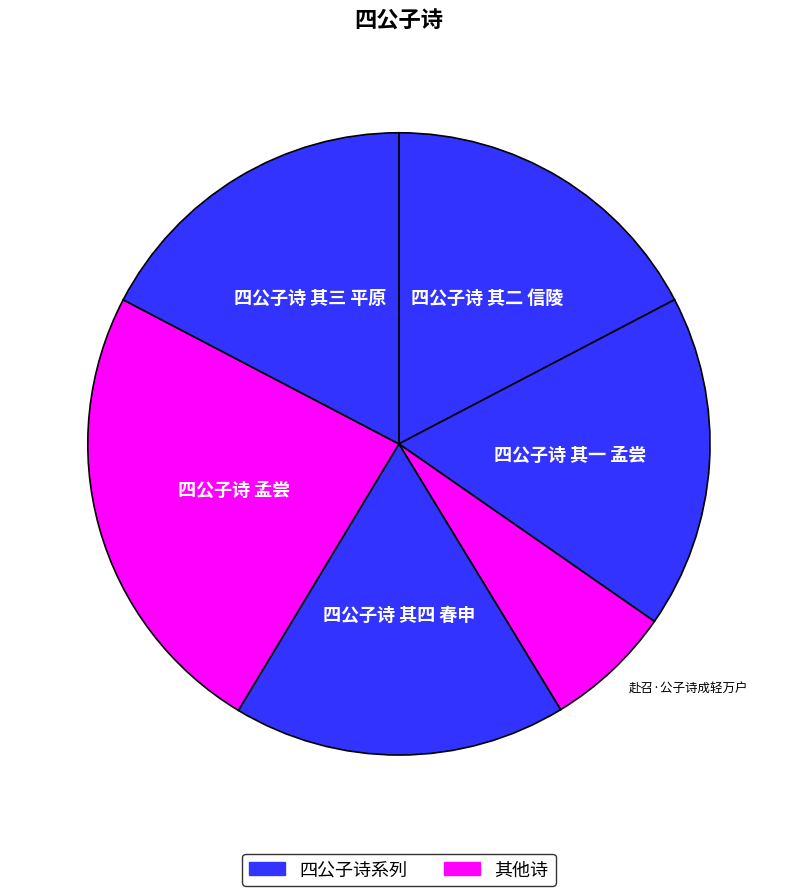

Is there any slice that represents more than half of the pie?

No